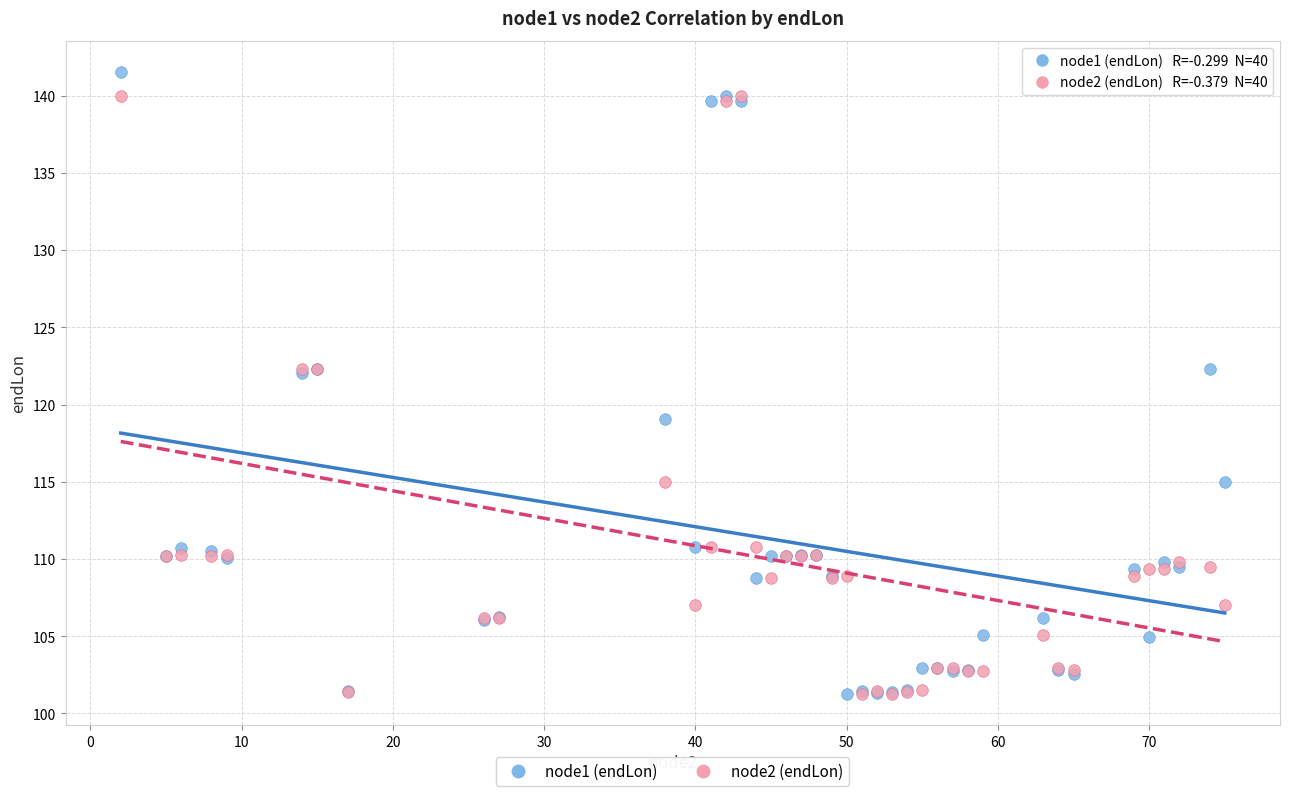

What are all the series names shown in the legend?

node1 (endLon), node2 (endLon)